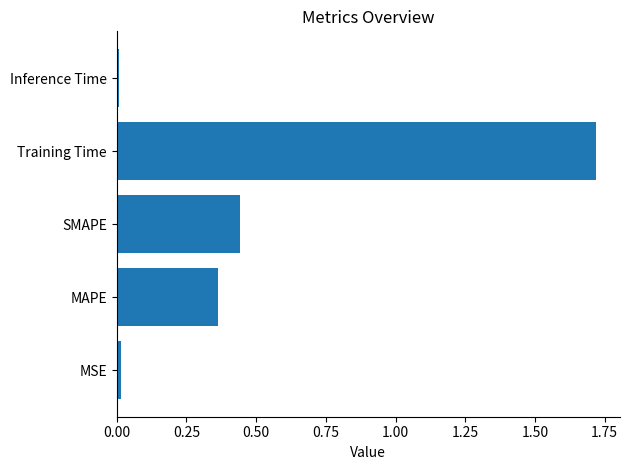

Which label corresponds to the largest value in the chart?

Training Time